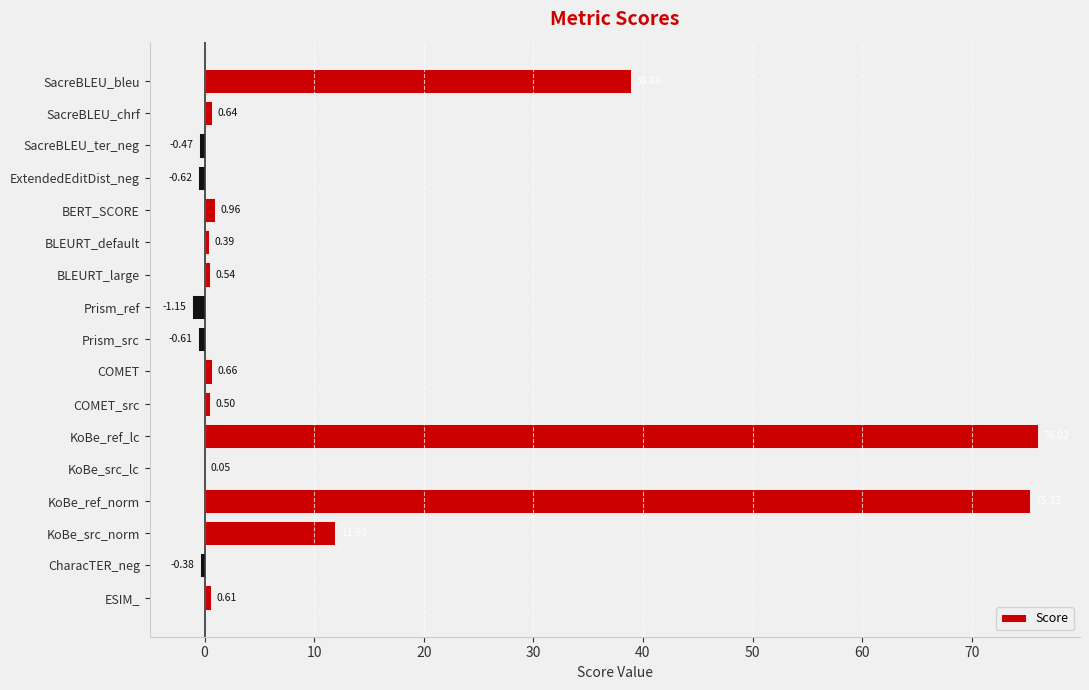

Where is the data nearest to the value 37?

SacreBLEU_bleu